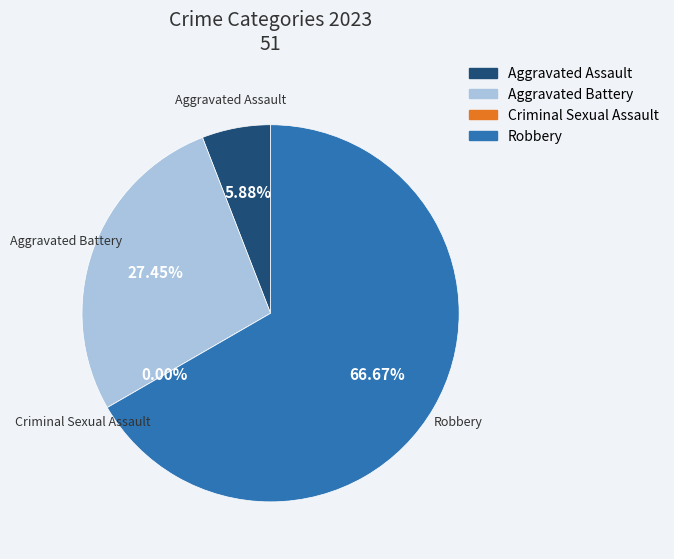

Which slice is the largest?

Robbery